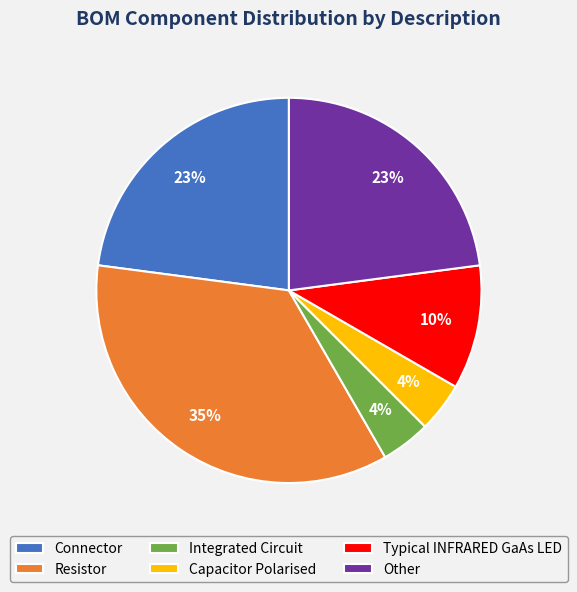

What percentage is the Typical INFRARED GaAs LED slice, to the nearest percent?

10%